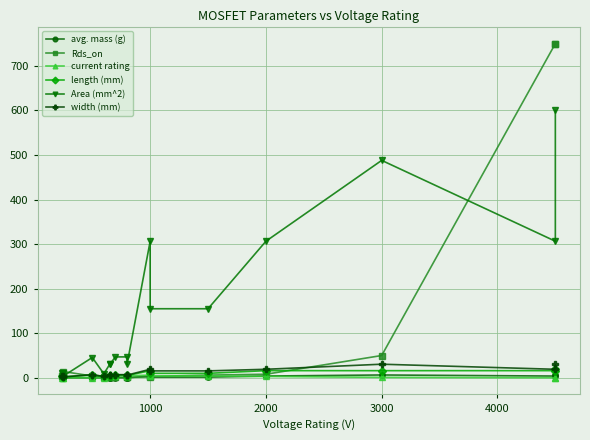

What is the label of the 2nd point from the left?

1000